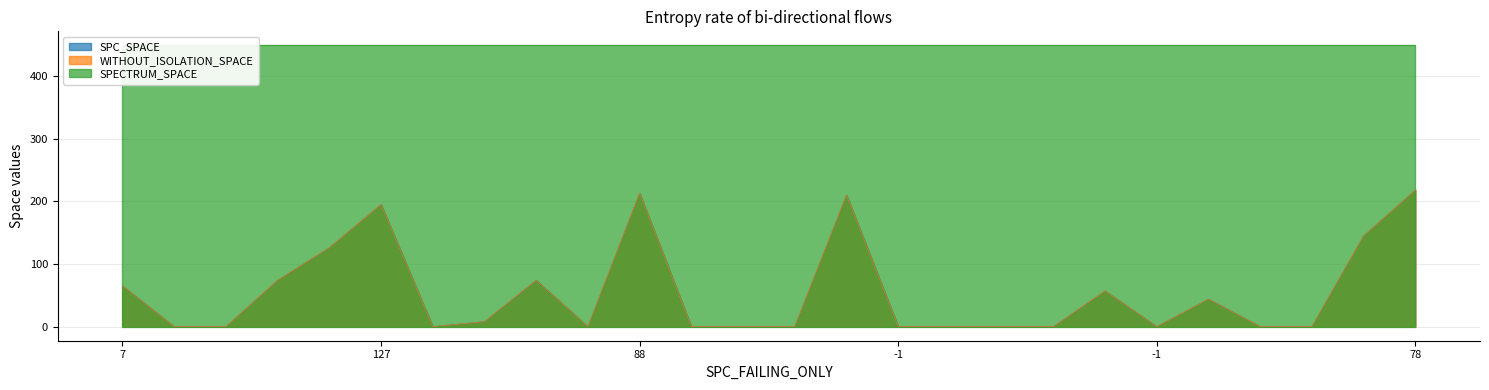

True or false: SPC_SPACE and WITHOUT_ISOLATION_SPACE intersect in this chart.

False